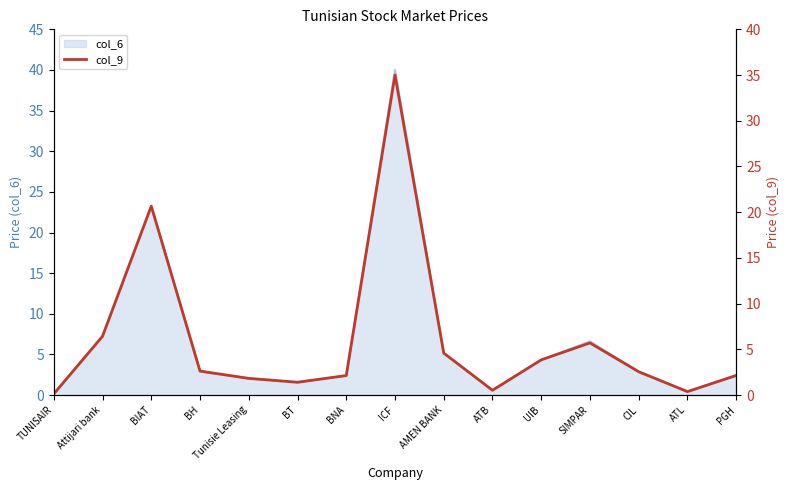

Does the chart display data point markers on the line(s)?

No